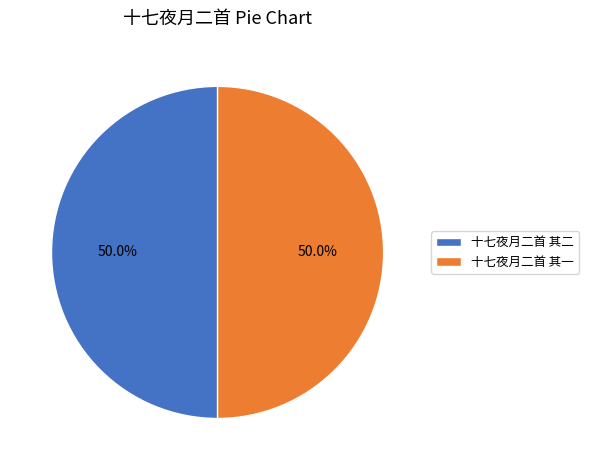

To the nearest percent, what portion does 十七夜月二首 其二 represent?

50%